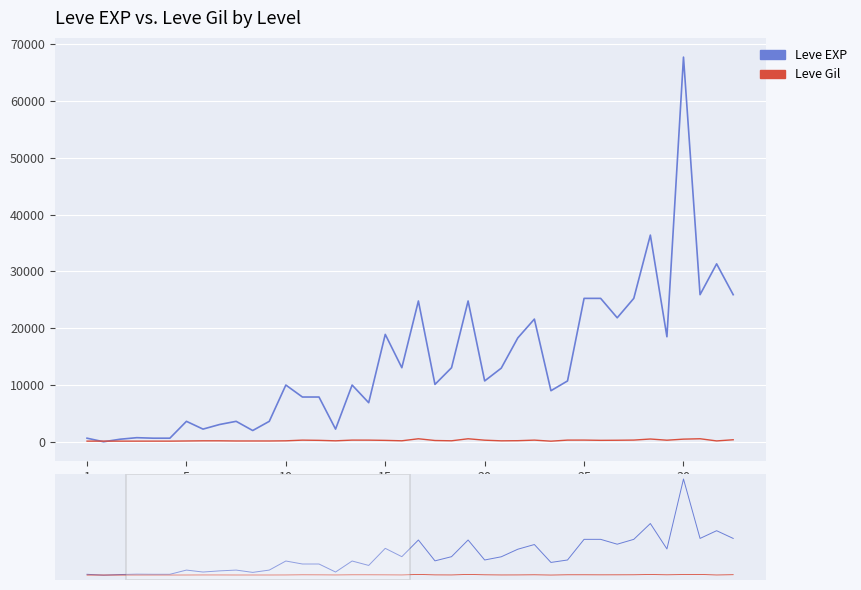

True or false: Leve Gil has more than 0 points higher than both neighbors.

True